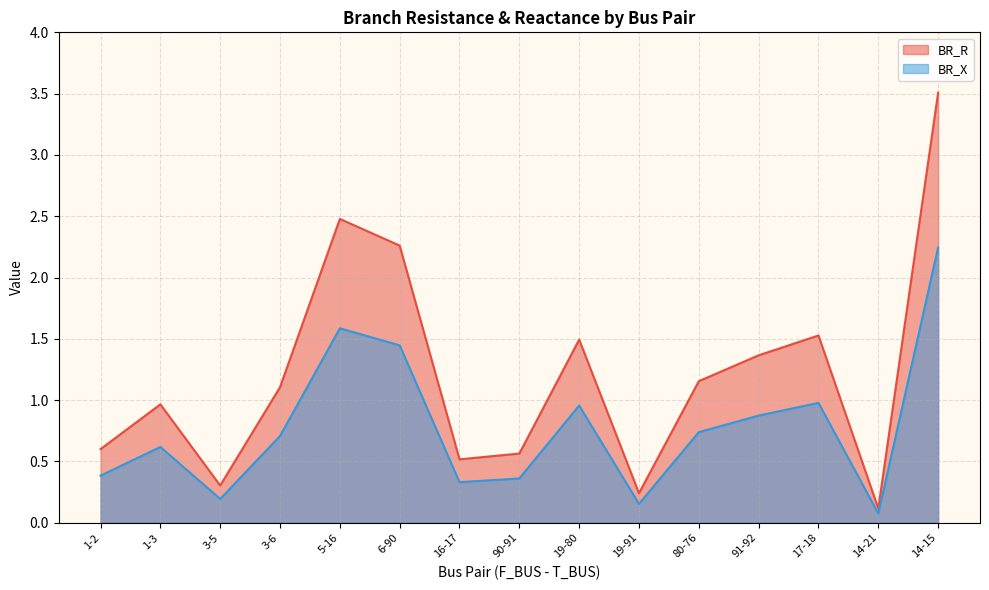

List the labels in order of BR_R value, largest first.

14-15, 5-16, 6-90, 17-18, 19-80, 91-92, 80-76, 3-6, 1-3, 1-2, 90-91, 16-17, 3-5, 19-91, 14-21